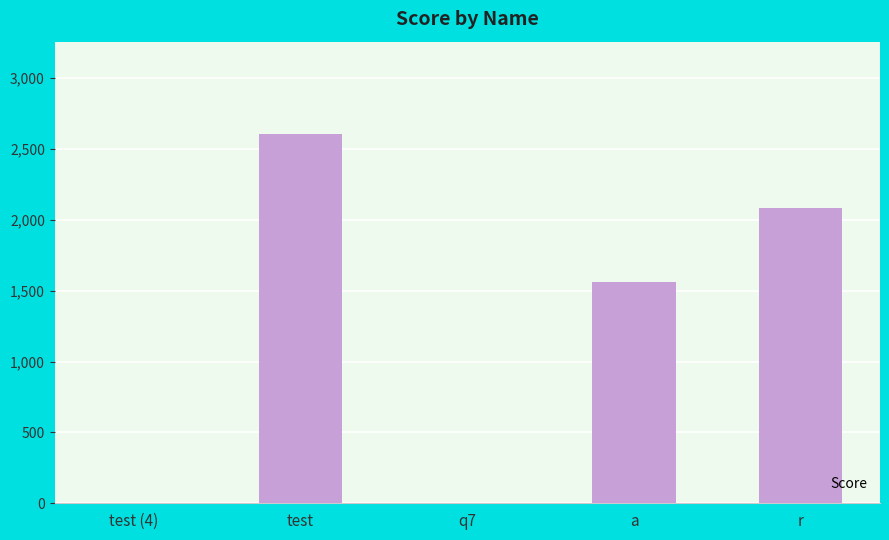

The value at a is 2753. True or false?

False